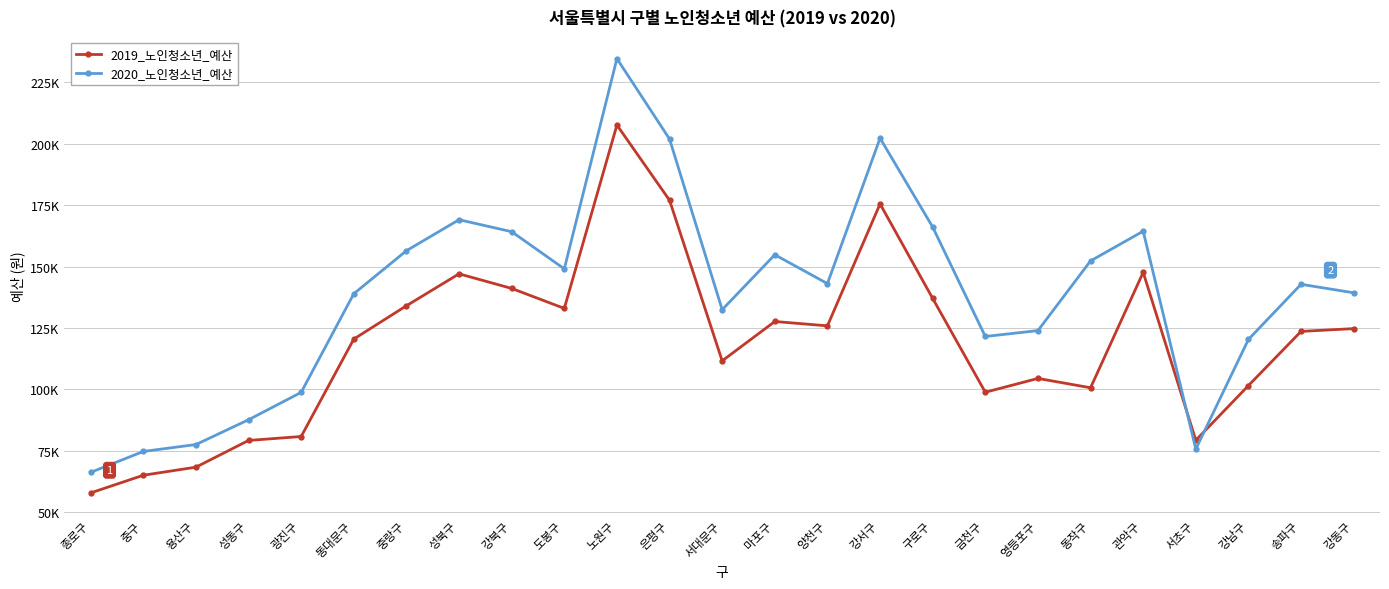

Rank the series by their maximum value, from lowest to highest.

2019_노인청소년_예산, 2020_노인청소년_예산